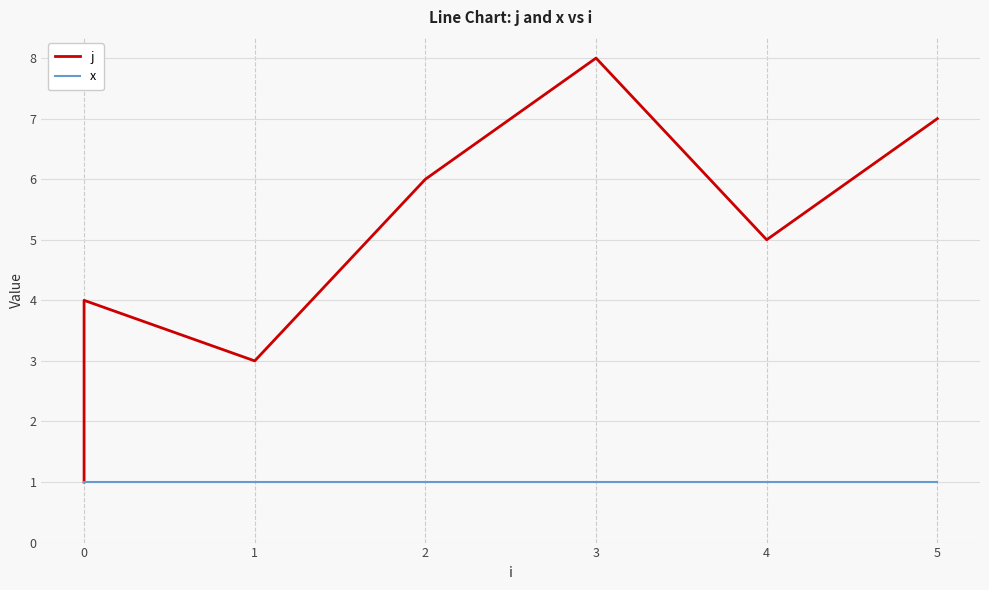

List the series in order of their peak value, highest first.

j, x